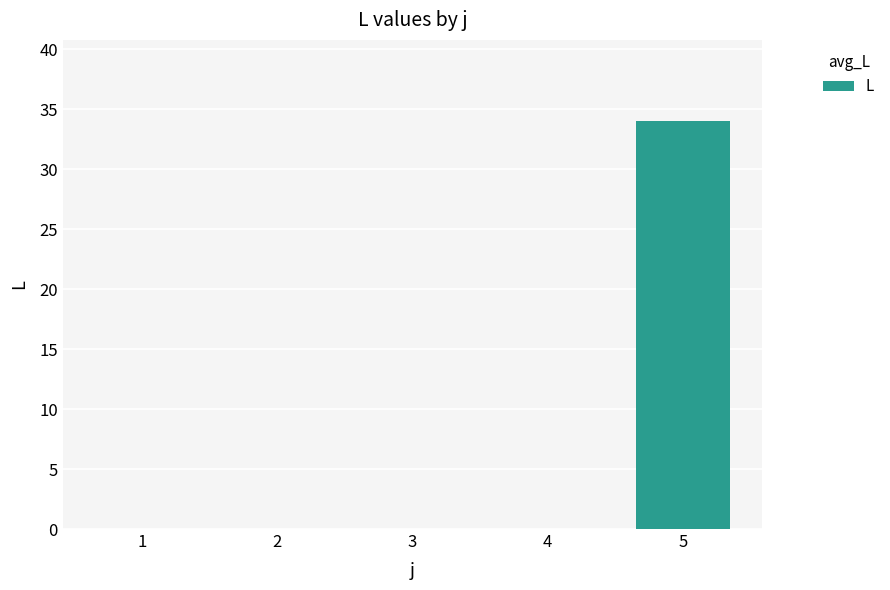

Reading left to right, what are all the values shown in this chart?

0	0	0	0	34